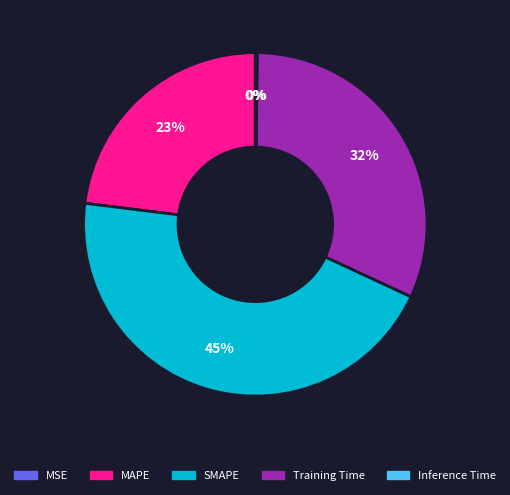

To the nearest percent, what is the difference between the largest and smallest slice percentages?

45%